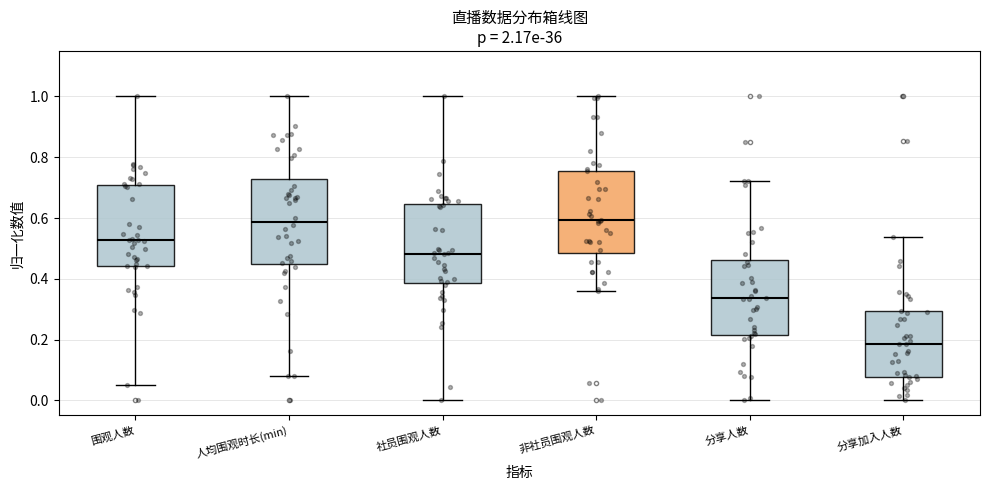

Which box's median line is the lowest?

分享加入人数